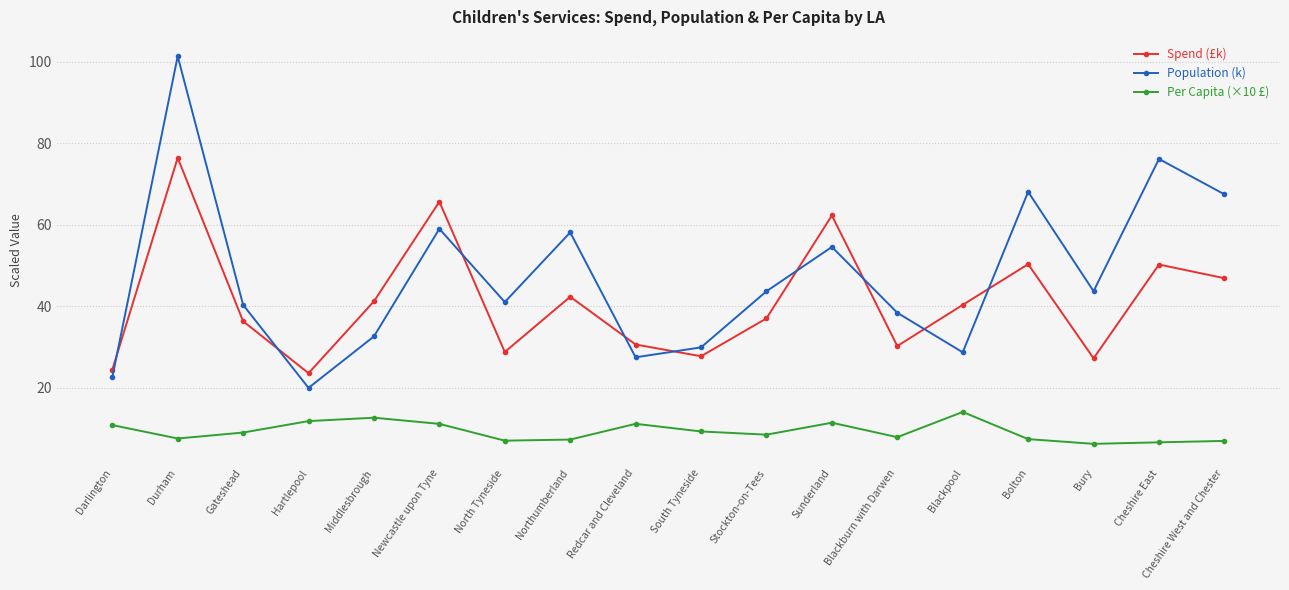

What is the label of the 14th point from the left?

Blackpool